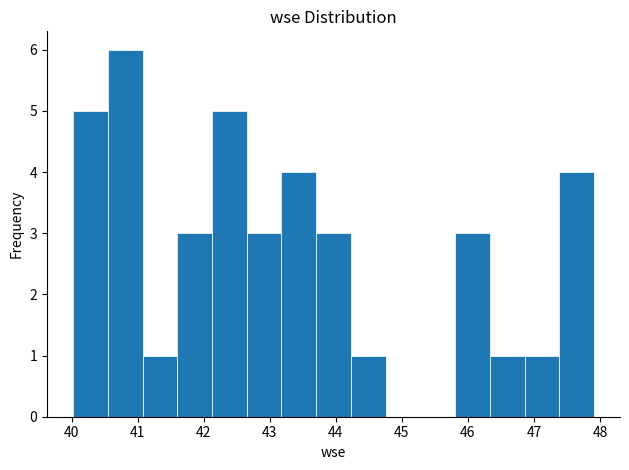

Which range on the x-axis has the tallest bar?

40.5 to 41.1